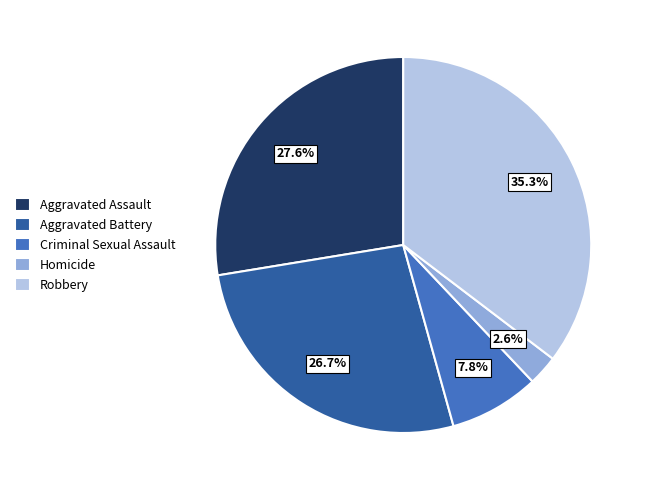

What is the ratio of the value at Homicide to the value at Aggravated Battery?

0.1